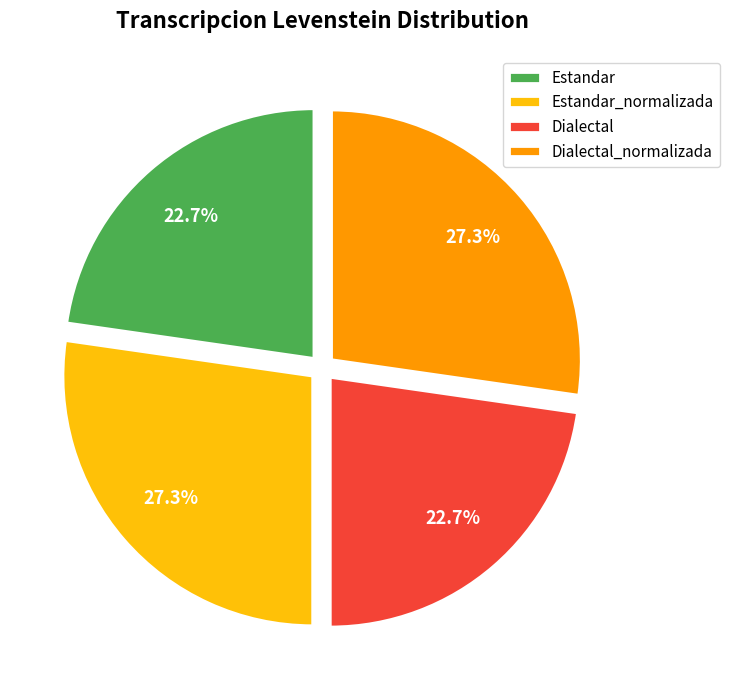

Is there any slice that represents more than half of the pie?

No